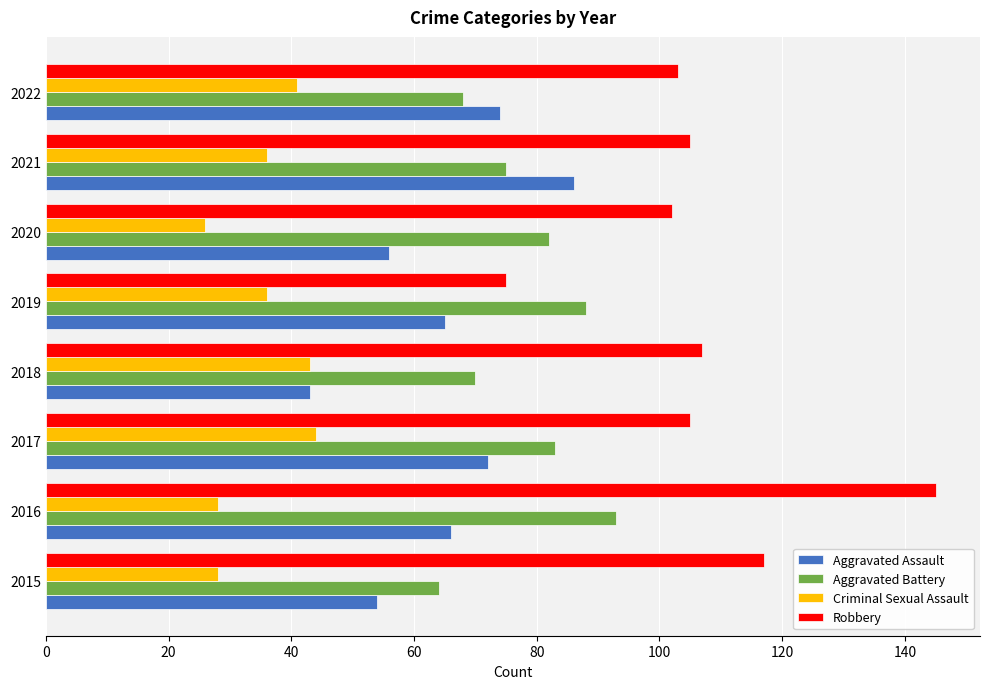

Rank the series by their average value, from lowest to highest.

Criminal Sexual Assault, Aggravated Assault, Aggravated Battery, Robbery